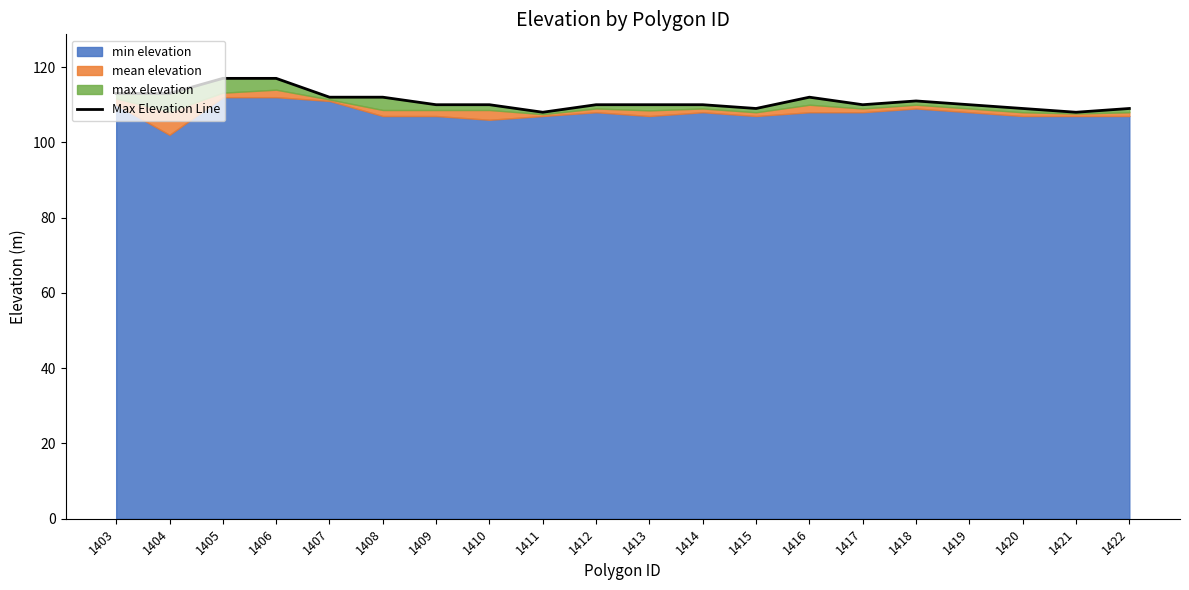

The chart shows a value of 110 at 1412. True or false?

True